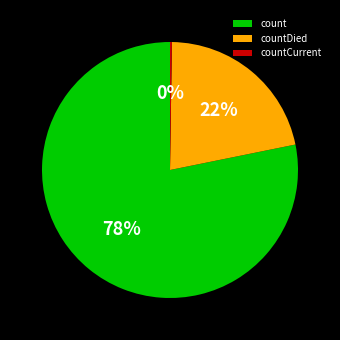

To the nearest percent, what portion does count represent?

78%